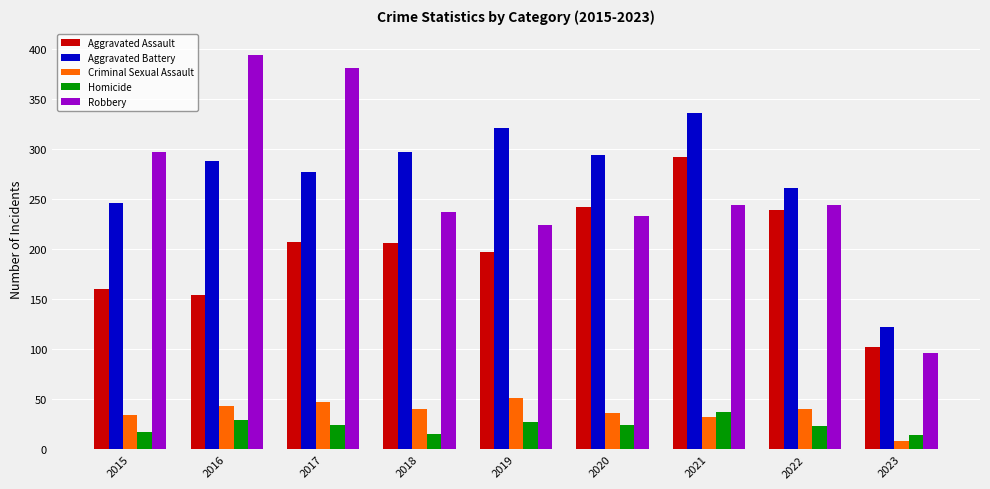

Where is Aggravated Assault nearest to the value 197?

2019